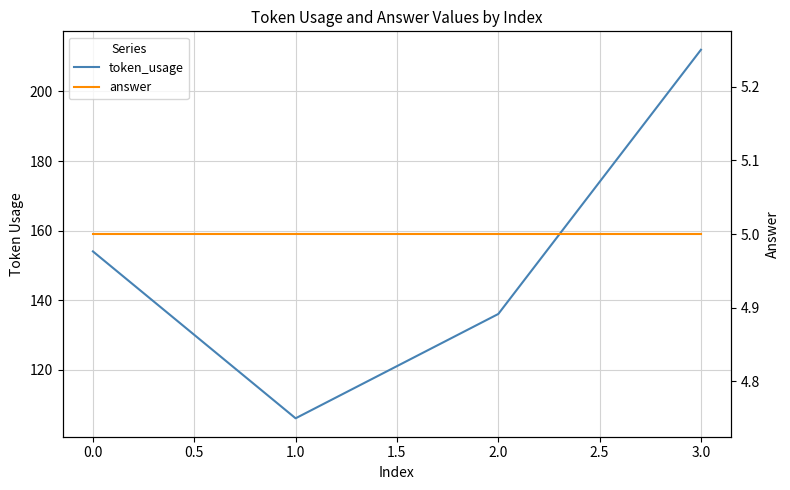

True or false: answer has a value of 5 at 3.0.

True